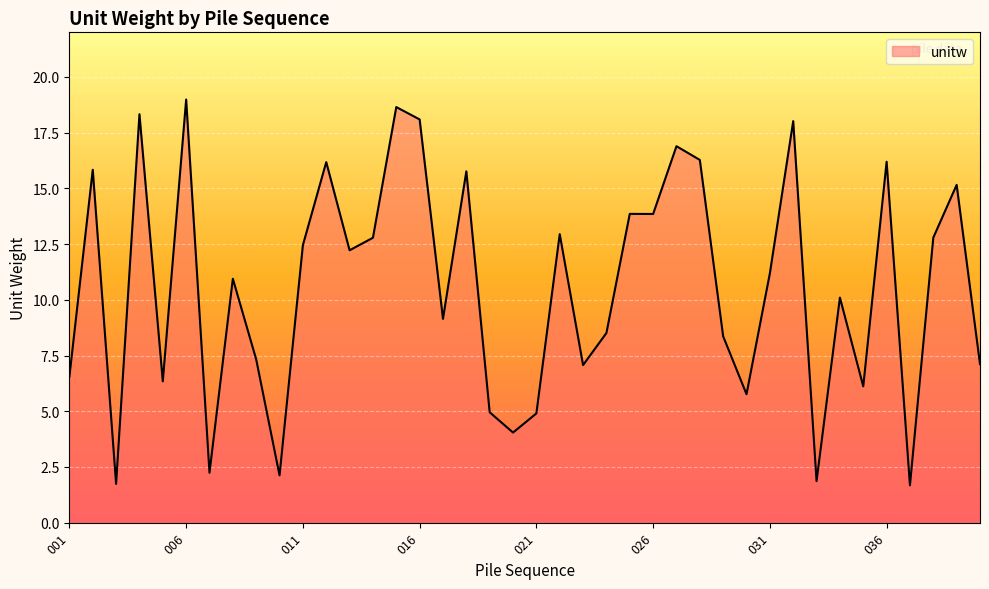

Reading left to right, what are all the values shown in this chart?

001=6.6	002=15.8	003=1.7	004=18.3	005=6.3	006=19.0	007=2.2	008=10.9	009=7.3	010=2.1	011=12.5	012=16.2	013=12.2	014=12.8	015=18.6	016=18.1	017=9.1	018=15.8	019=5.0	020=4.0	021=4.9	022=12.9	023=7.1	024=8.5	025=13.9	026=13.8	027=16.9	028=16.3	029=8.4	030=5.8	031=11.2	032=18.0	033=1.9	034=10.1	035=6.1	036=16.2	037=1.7	038=12.8	039=15.2	040=7.1